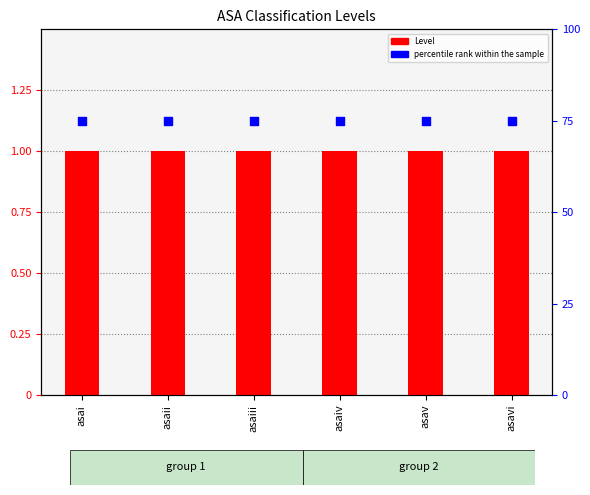

Which series contains the lowest Y value?

Level